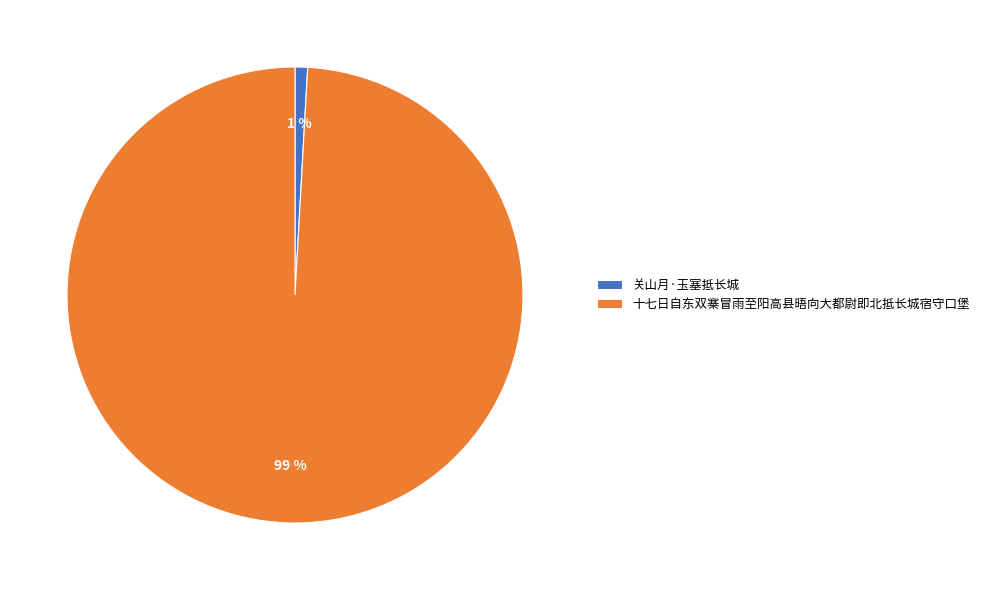

Does 十七日自东双寨冒雨至阳高县晤向大都尉即北抵长城宿守口堡 account for over 50% of the chart?

Yes